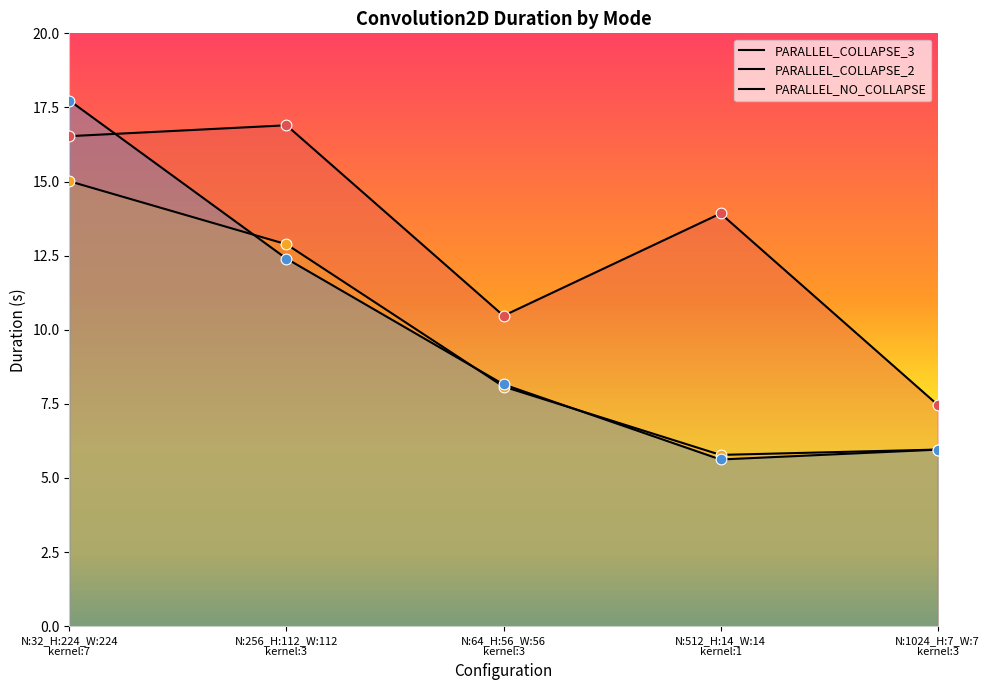

Is the value of PARALLEL_NO_COLLAPSE at N:256_H:112_W:112
kernel:3 greater than the value of PARALLEL_COLLAPSE_3 at N:64_H:56_W:56
kernel:3?

Yes